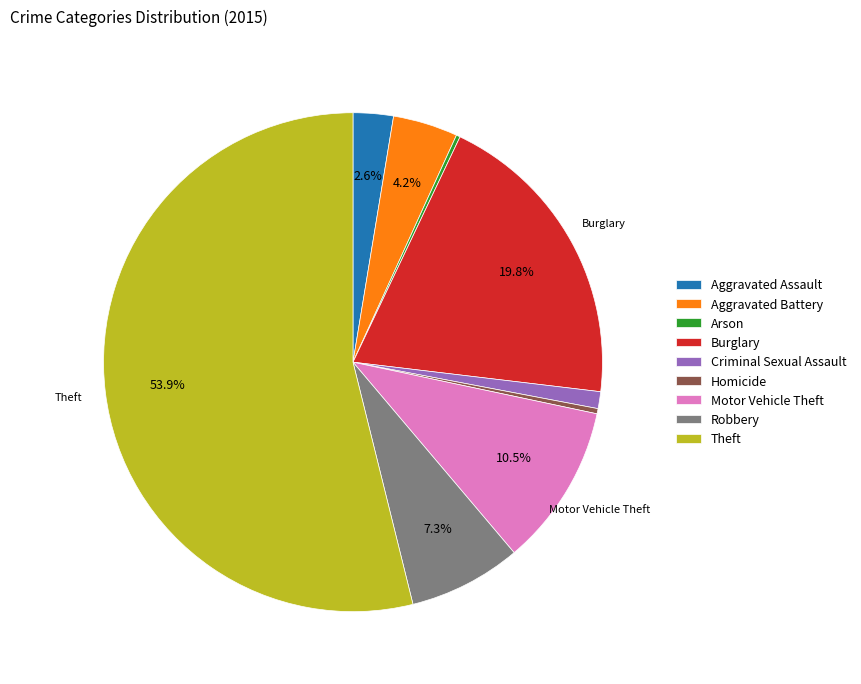

To the nearest percent, what is the difference between the largest and smallest slice percentages?

54%